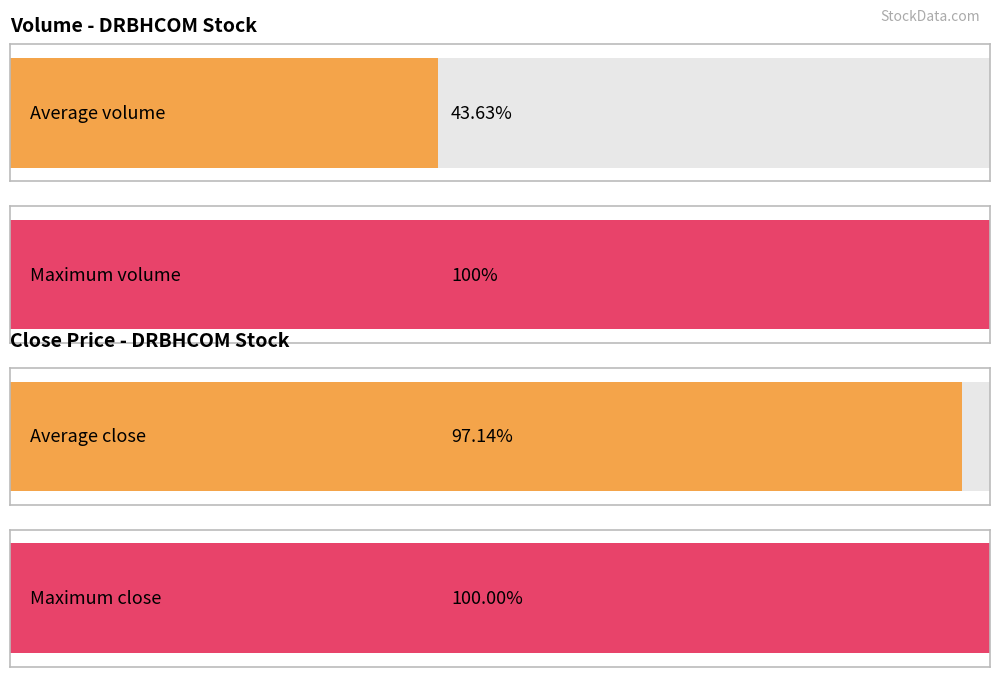

Are the bars horizontal?

Yes